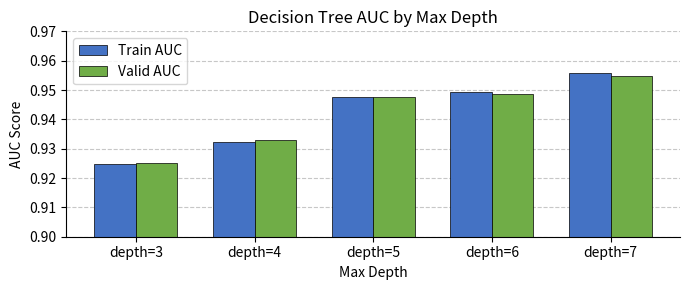

List the labels in order of Train AUC value, largest first.

depth=7, depth=6, depth=5, depth=4, depth=3